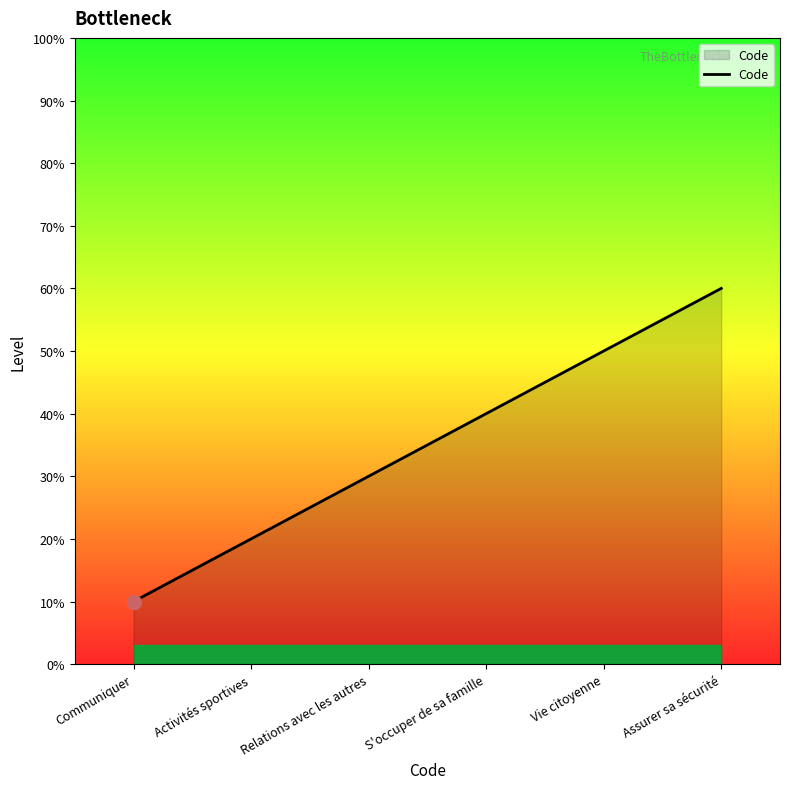

List the labels in order of value, largest first.

Assurer sa sécurité, Vie citoyenne, S'occuper de sa famille, Relations avec les autres, Activités sportives, Communiquer